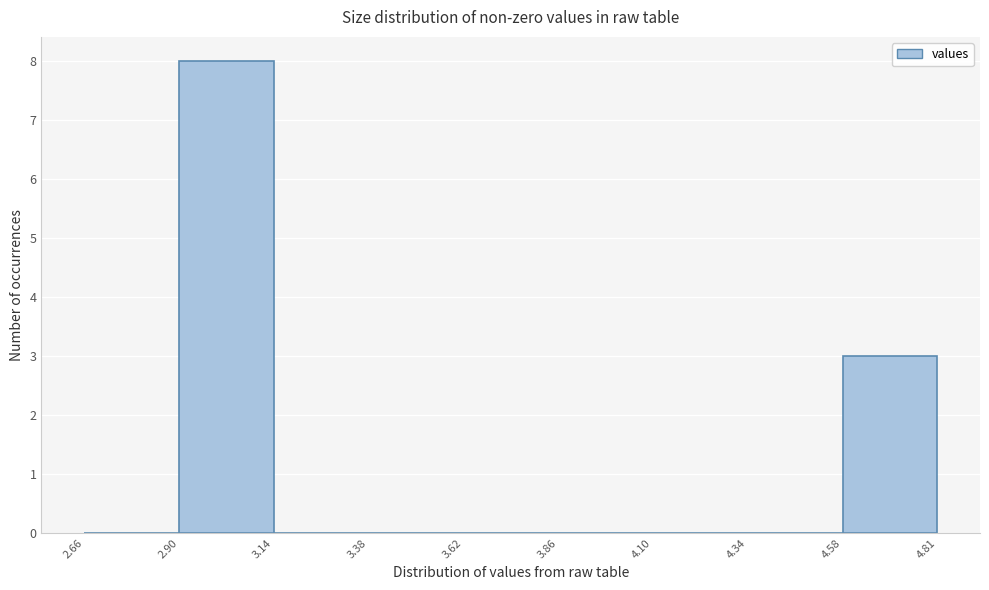

Reading left to right, transcribe this chart: for each bar, give the range it covers on the x-axis and its height. The values are not printed on the chart, so give them approximately, as read against the axis.

2.66 to 2.90: 0
2.90 to 3.14: 8
3.14 to 3.38: 0
3.38 to 3.62: 0
3.62 to 3.86: 0
3.86 to 4.10: 0
4.10 to 4.34: 0
4.34 to 4.58: 0
4.58 to 4.81: 3